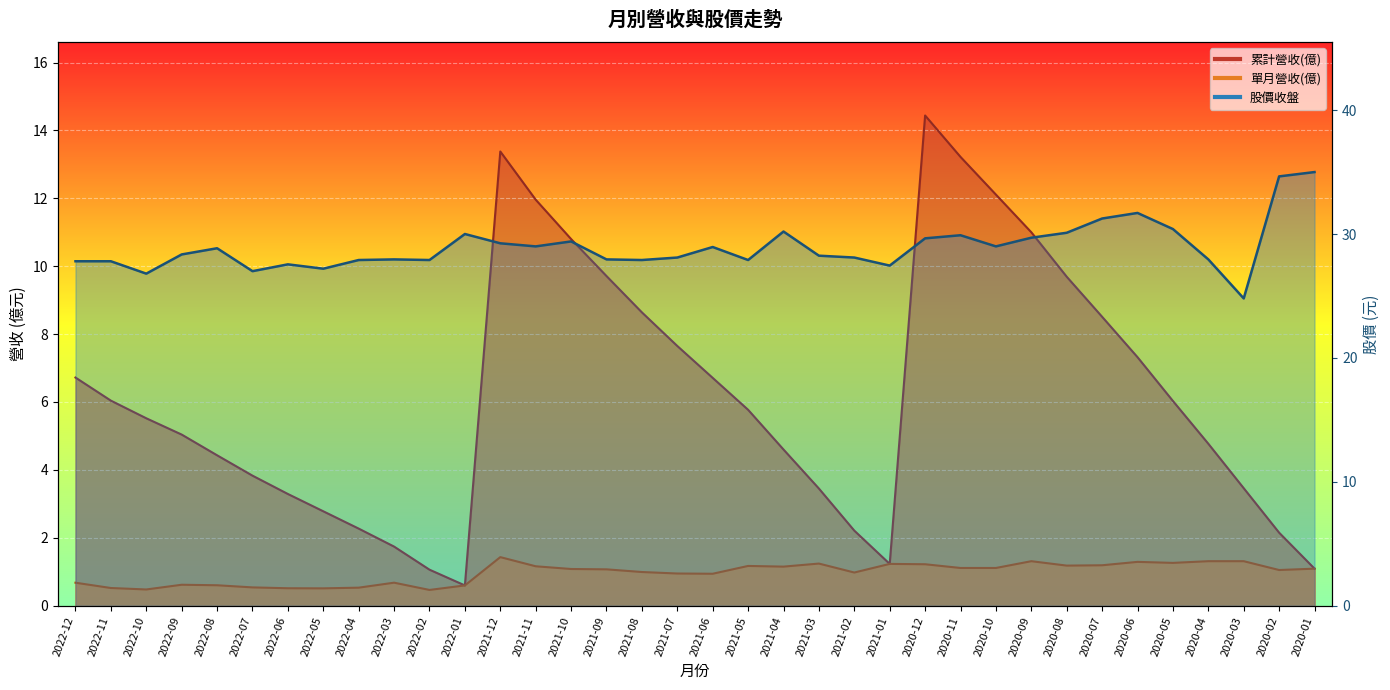

What is the label of the 26th point from the right?

2022-02